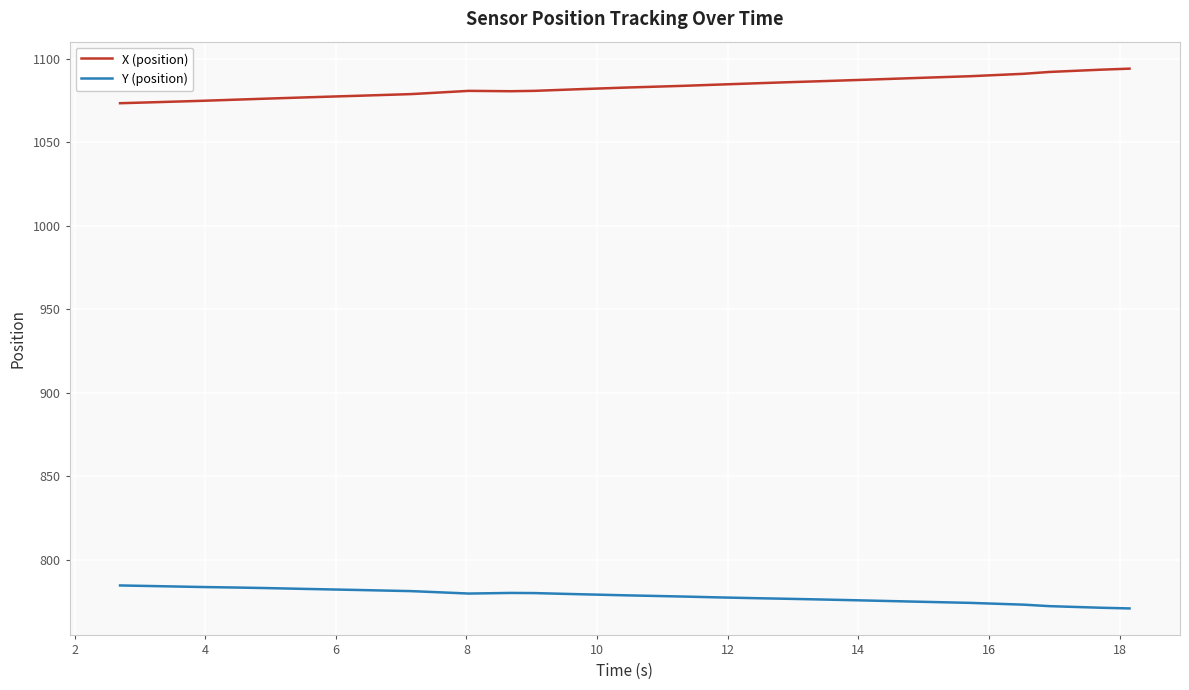

Rank the series by their maximum value, from highest to lowest.

X (position), Y (position)